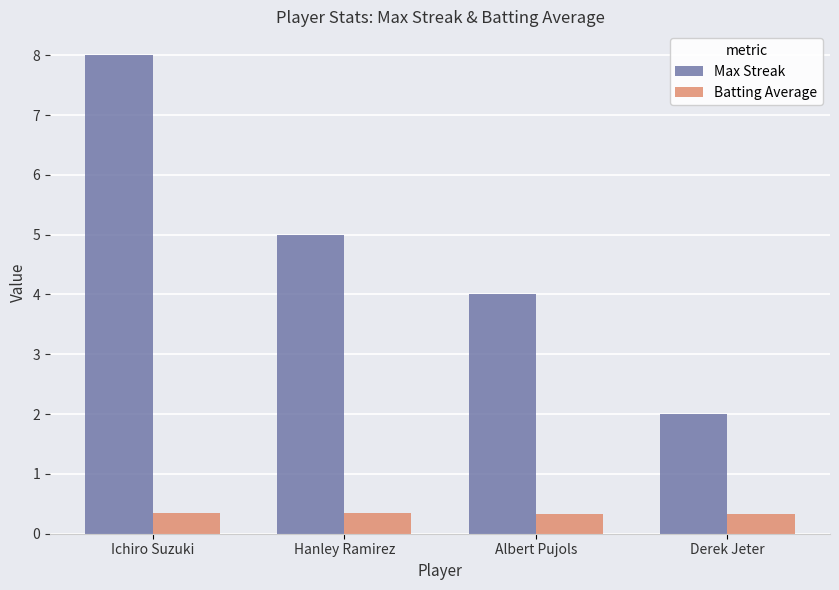

How many Max Streak values are between 4 and 8?

3